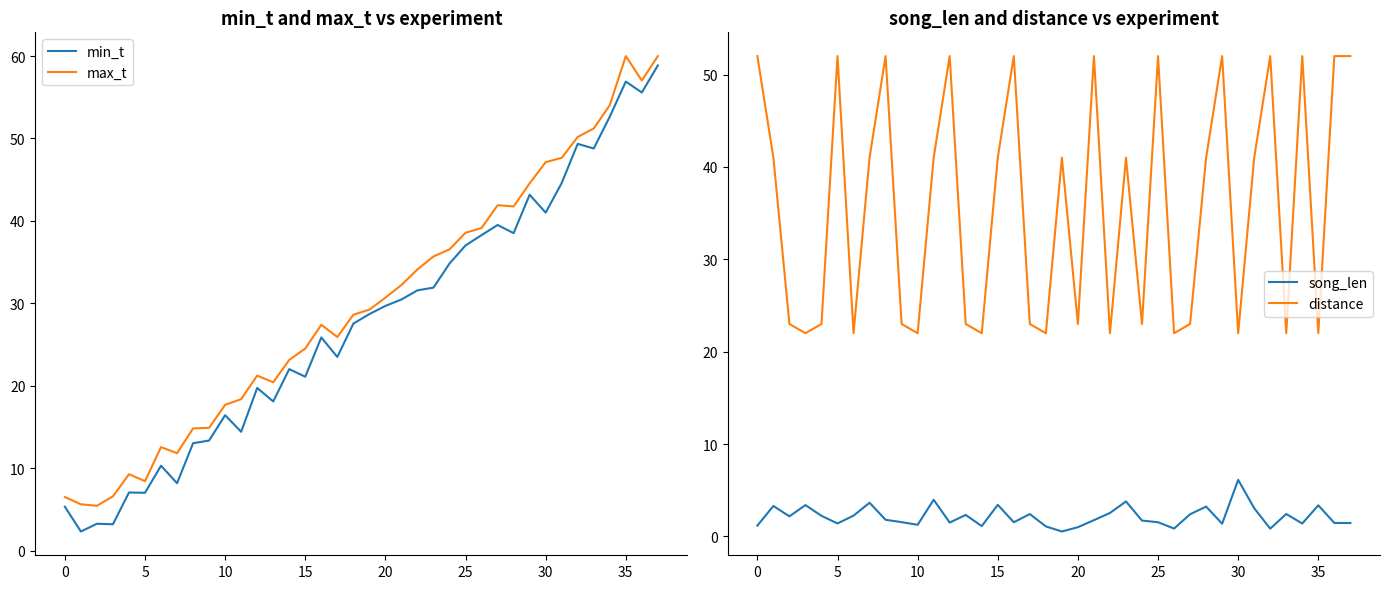

Is it true that min_t equals 29.7 at 20?

True